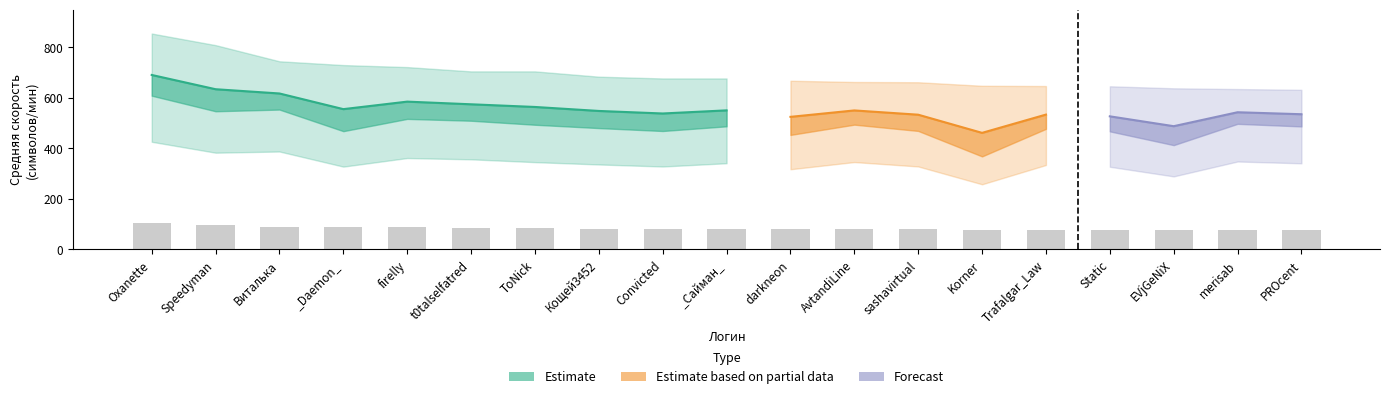

The ошибки series shows 2.5 at 15. True or false?

False